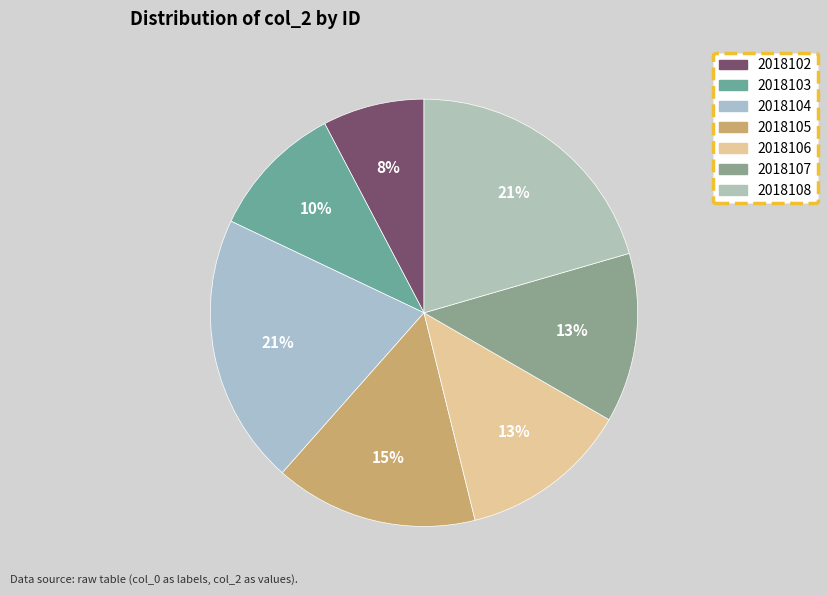

Does 2018102 account for over 50% of the chart?

No